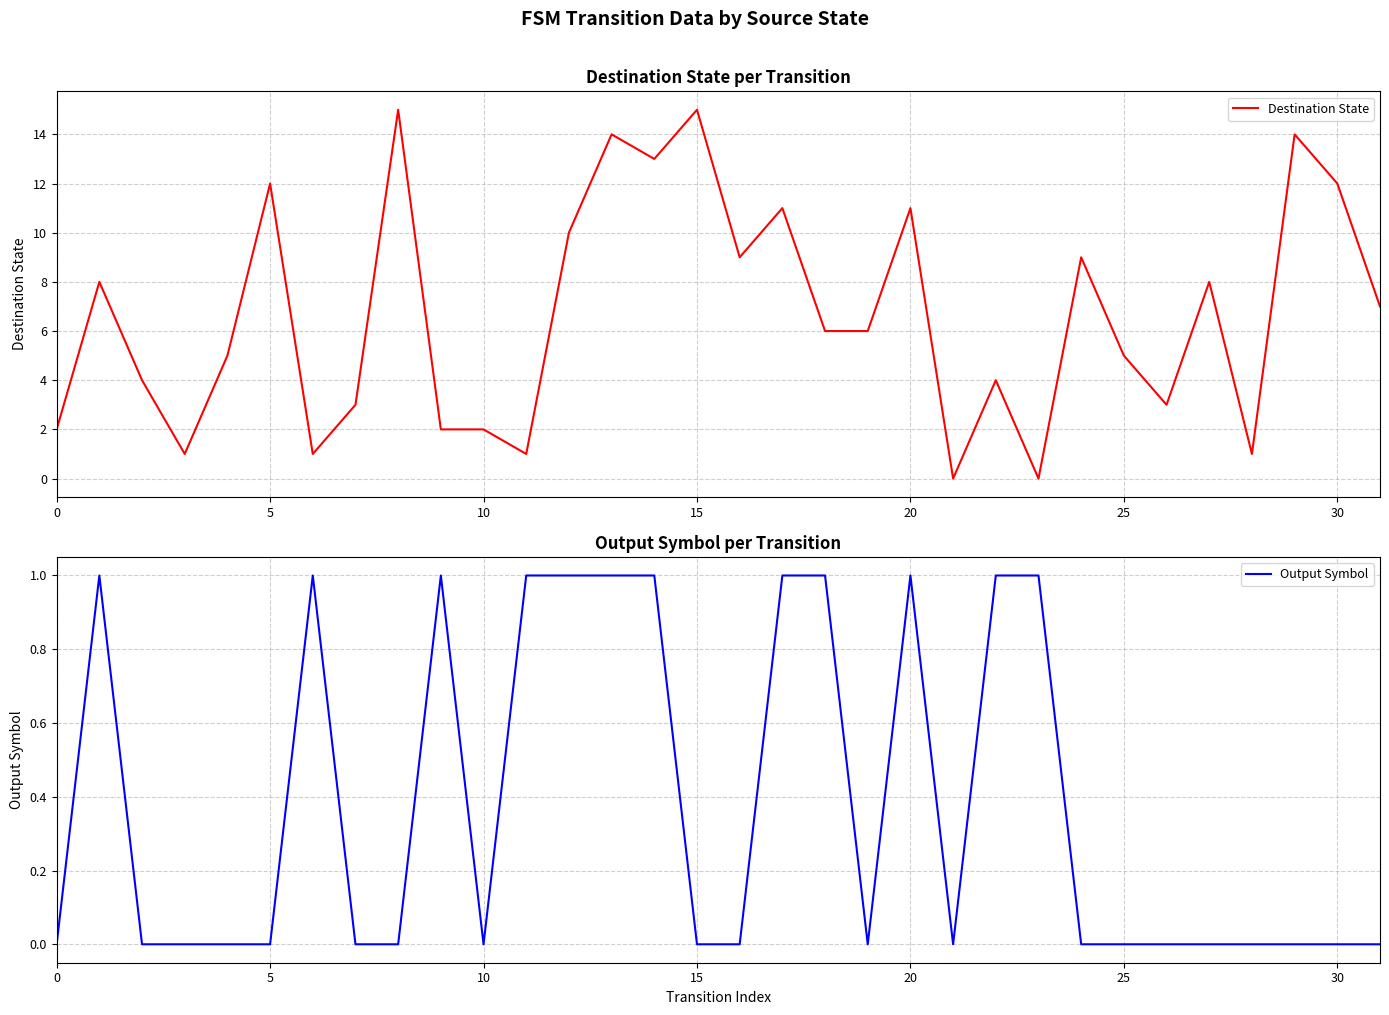

What is the difference between the second highest and minimum values in the Output Symbol series?

1